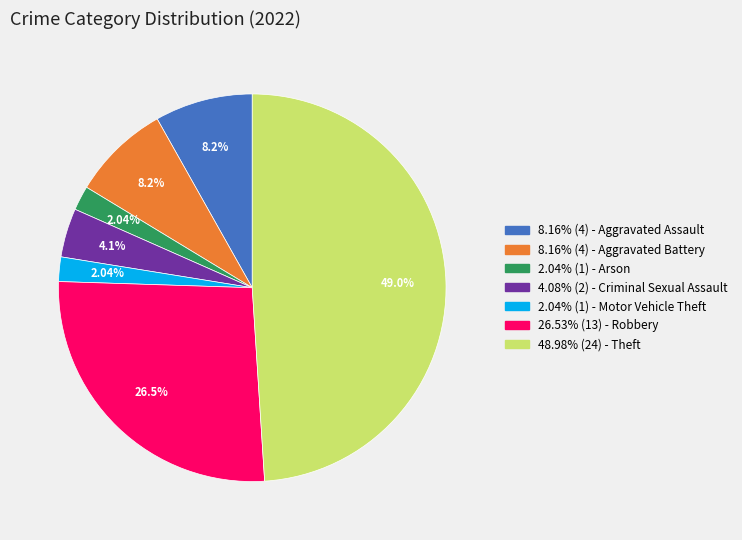

Is there a majority slice in this chart?

No